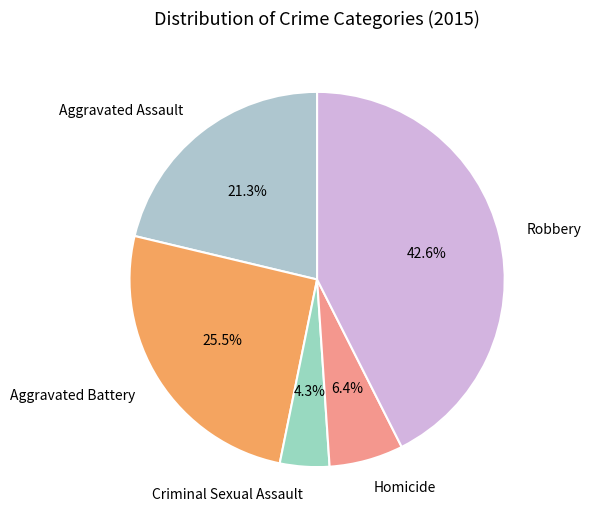

Which category has the smallest portion of the pie?

Criminal Sexual Assault